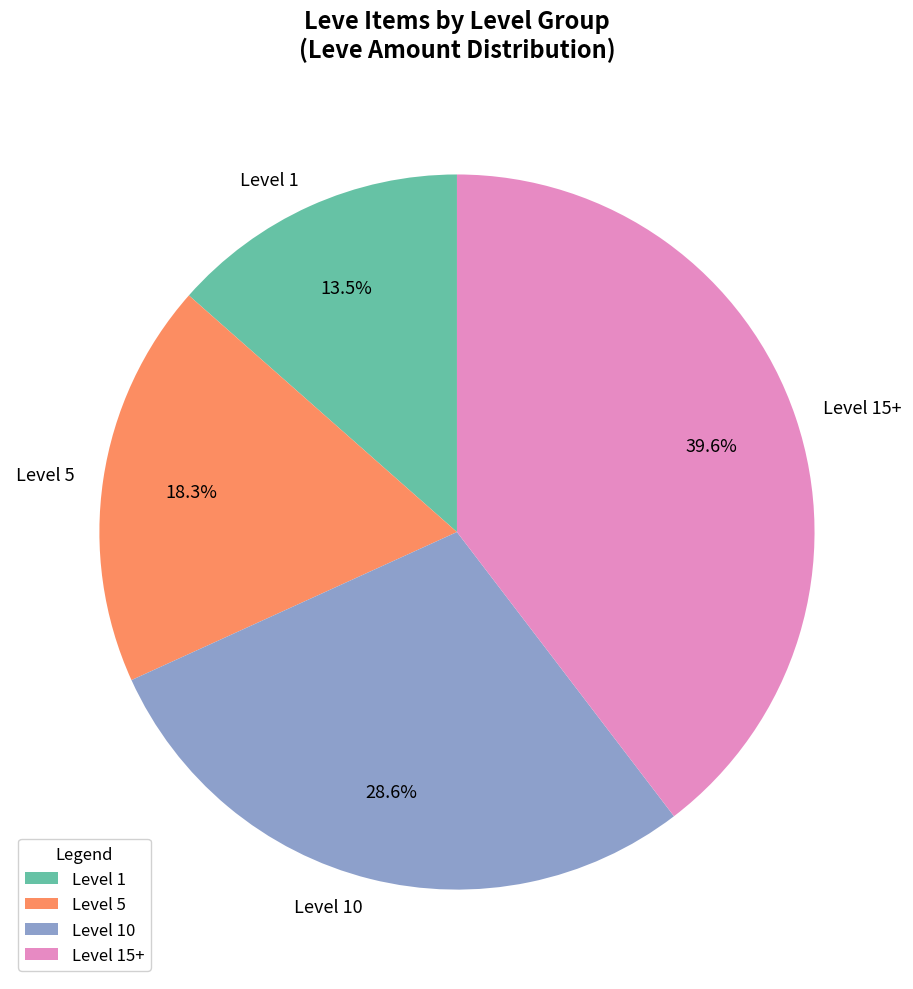

Rank the categories by value from lowest to highest.

Level 1, Level 5, Level 10, Level 15+